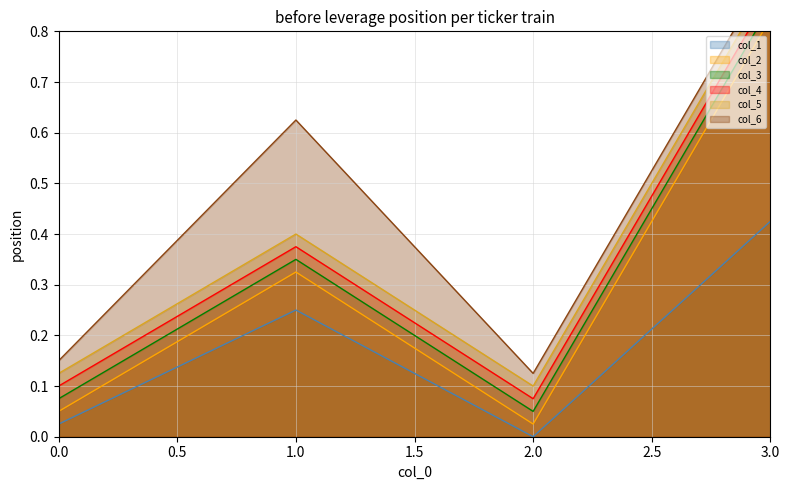

Read the col_4 value at 2.

0.1